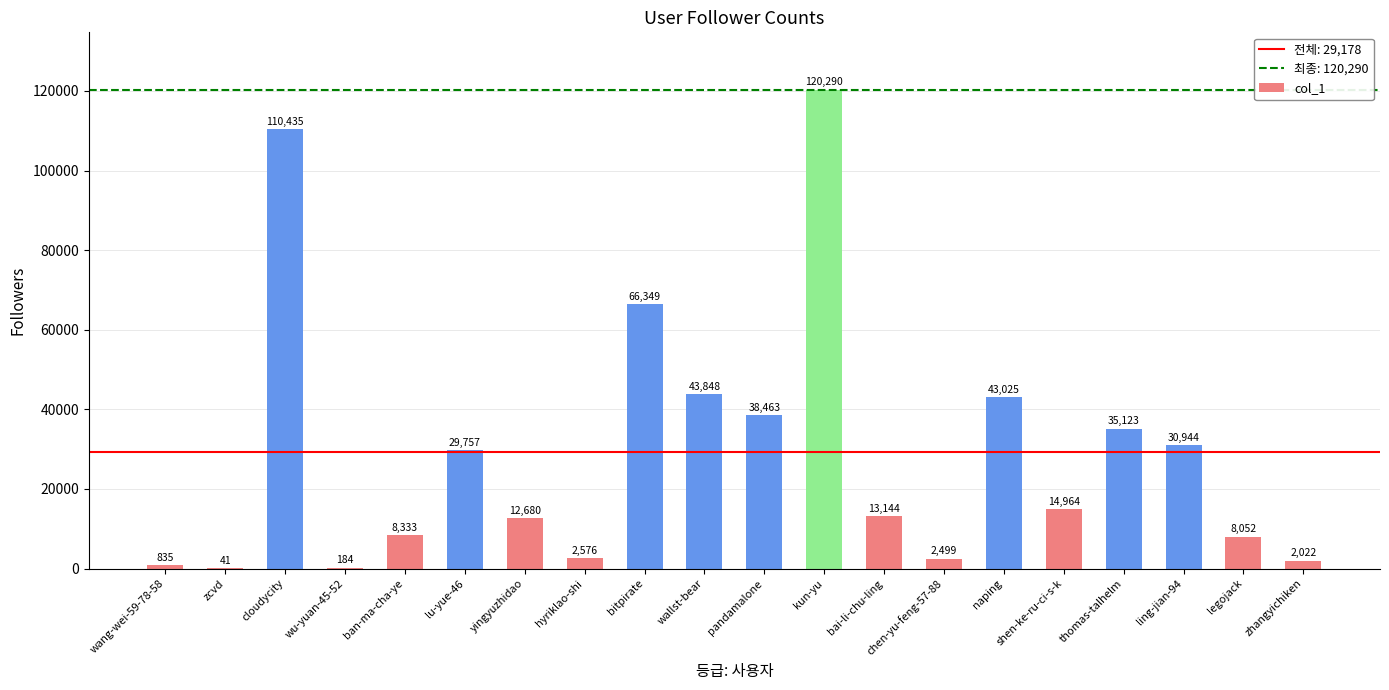

Between chen-yu-feng-57-88 and zhangyichiken, which is larger?

chen-yu-feng-57-88